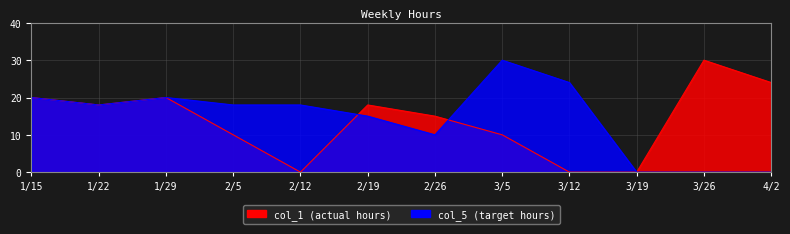

At which label does col_5 first exceed 18?

1/15